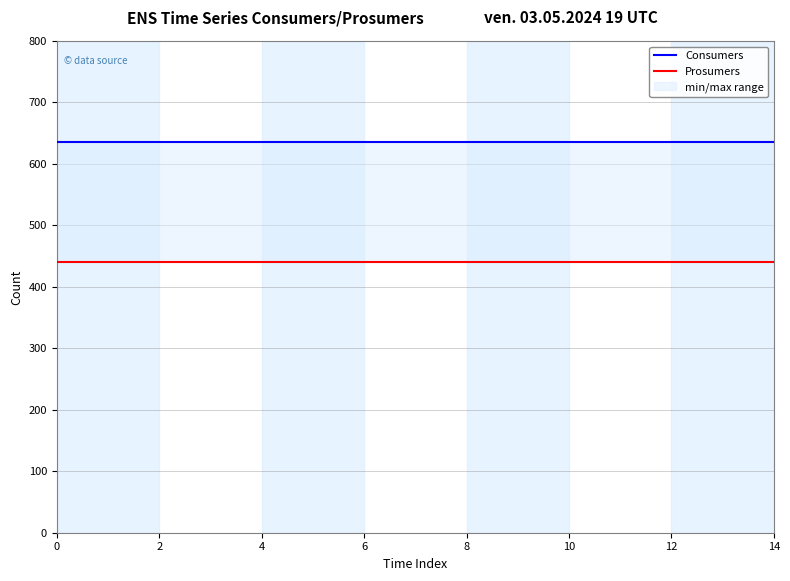

What is the minimum value for Consumers?

635